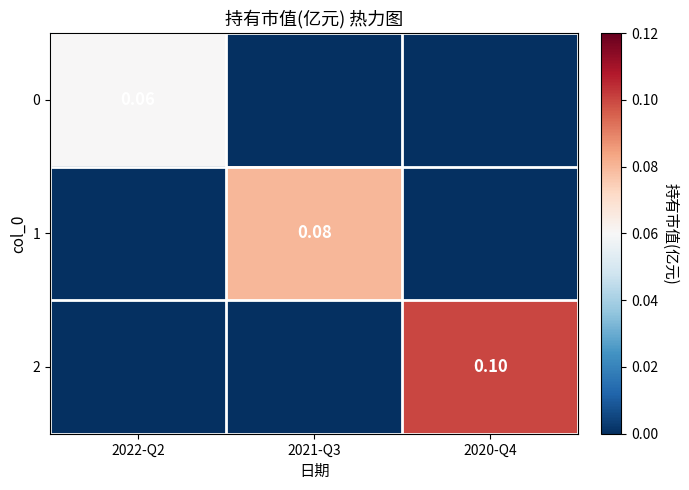

At which category does the chart reach its peak across all series?

2020-Q4